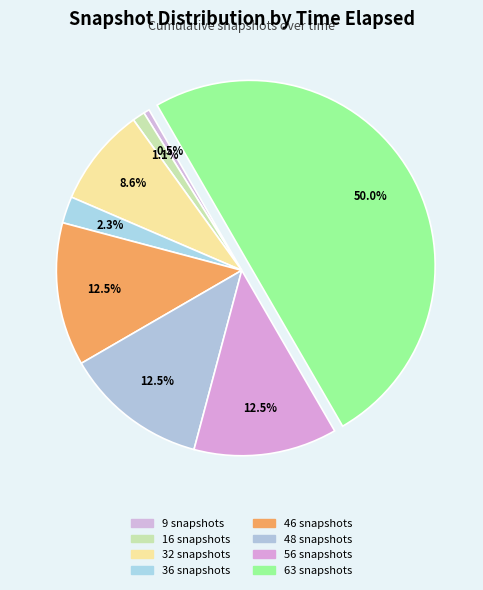

What is the ratio of the value at 9 snapshots to the value at 63 snapshots?

0.0